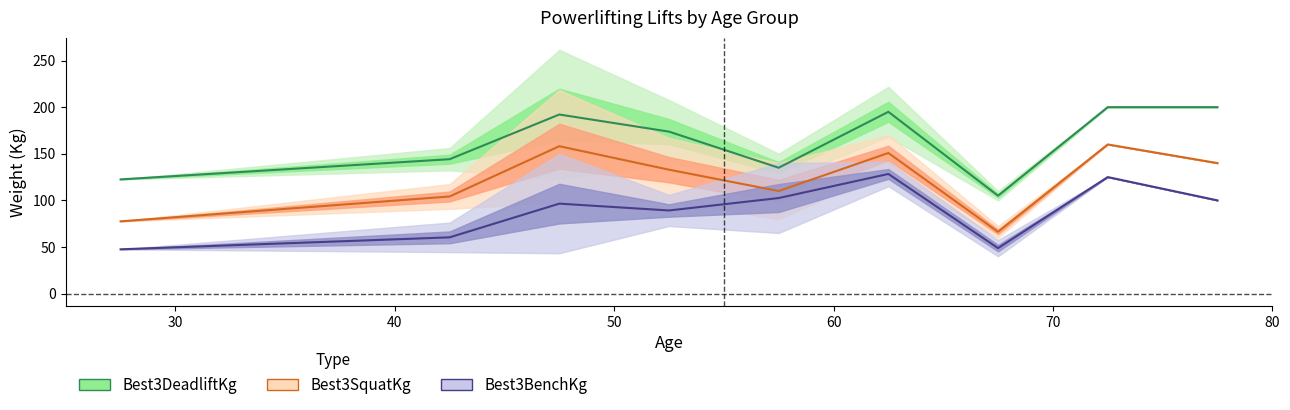

True or false: Best3SquatKg and Best3BenchKg cross at least once.

False